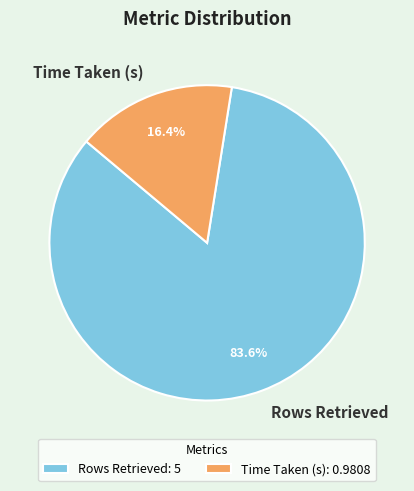

Is Rows Retrieved the majority of the pie?

Yes